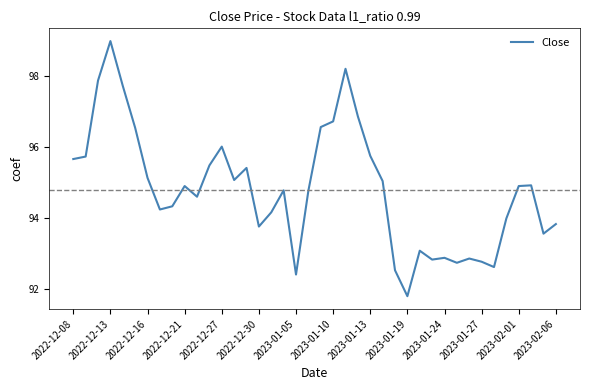

What is the maximum value shown in the chart?

99.0